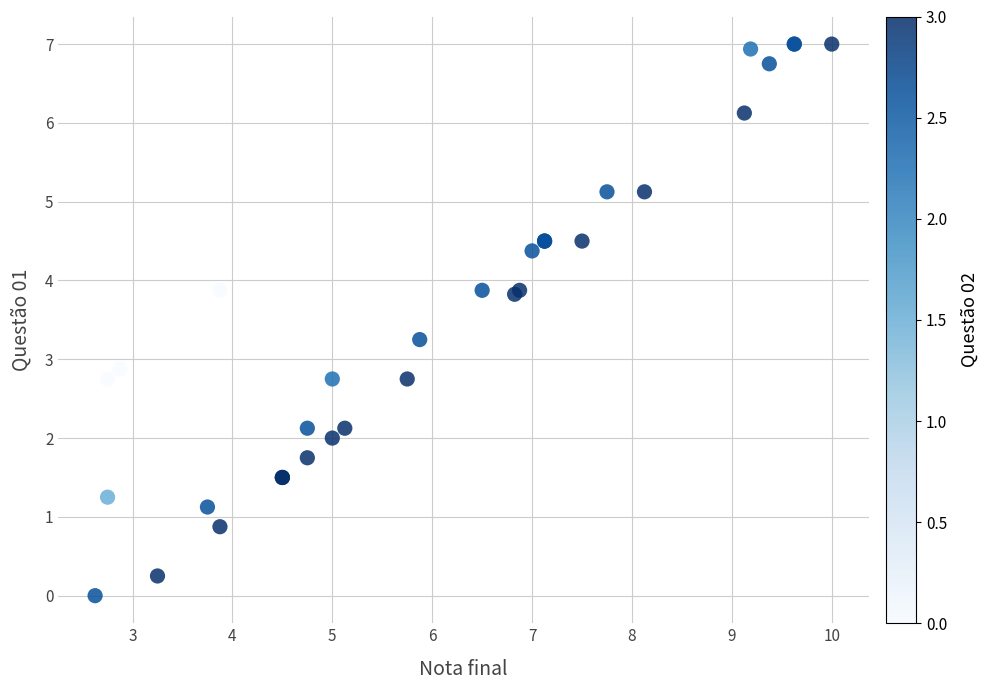

What Y value in the scatter plot is closest to 3?

2.9